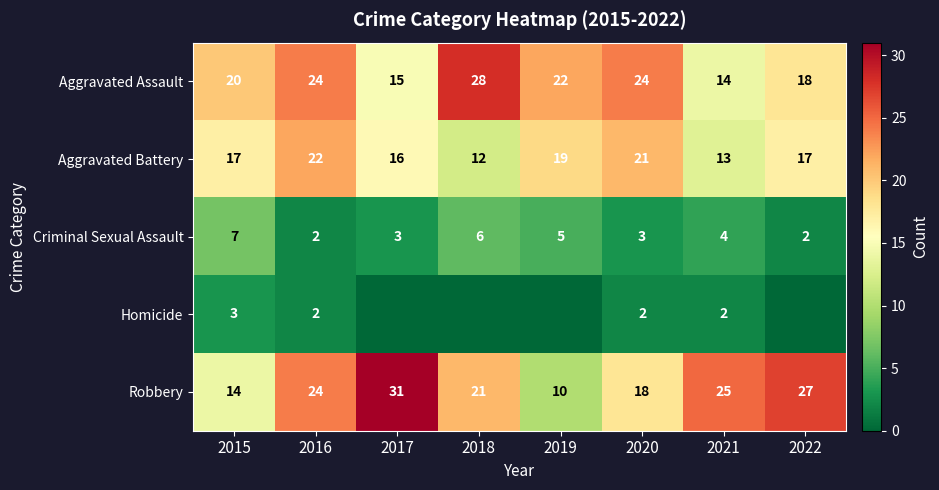

Which series changed the most between 2016 and 2021?

Aggravated Assault